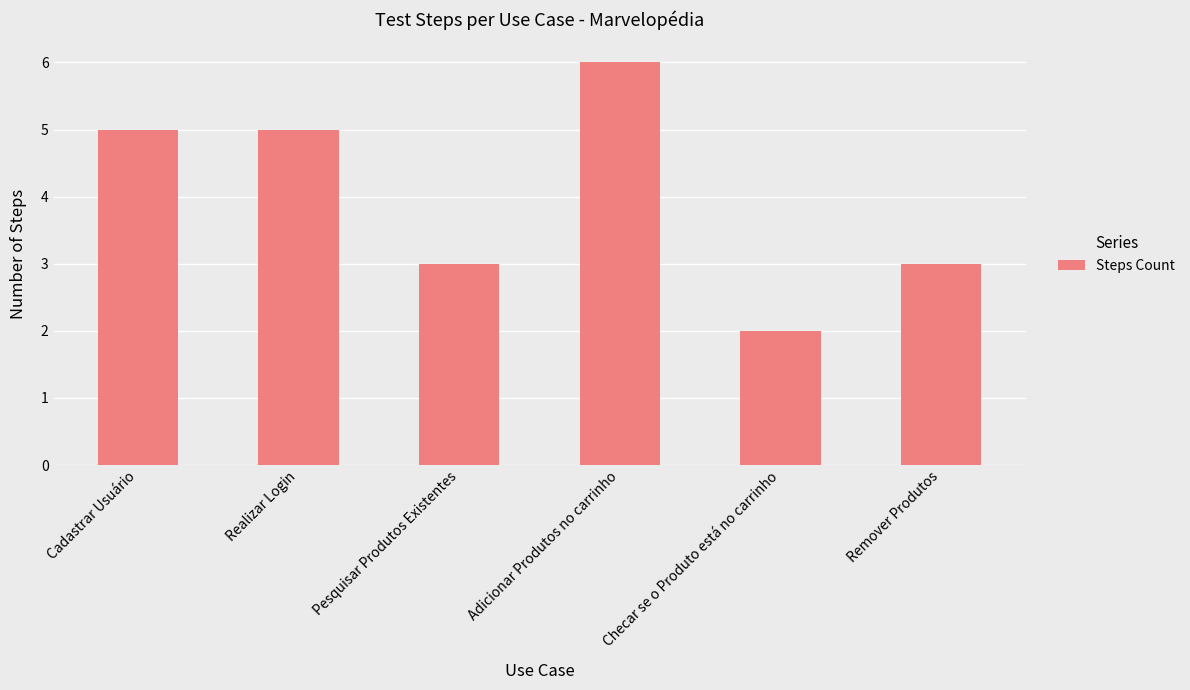

What is the approximate value at Pesquisar Produtos Existentes?

3